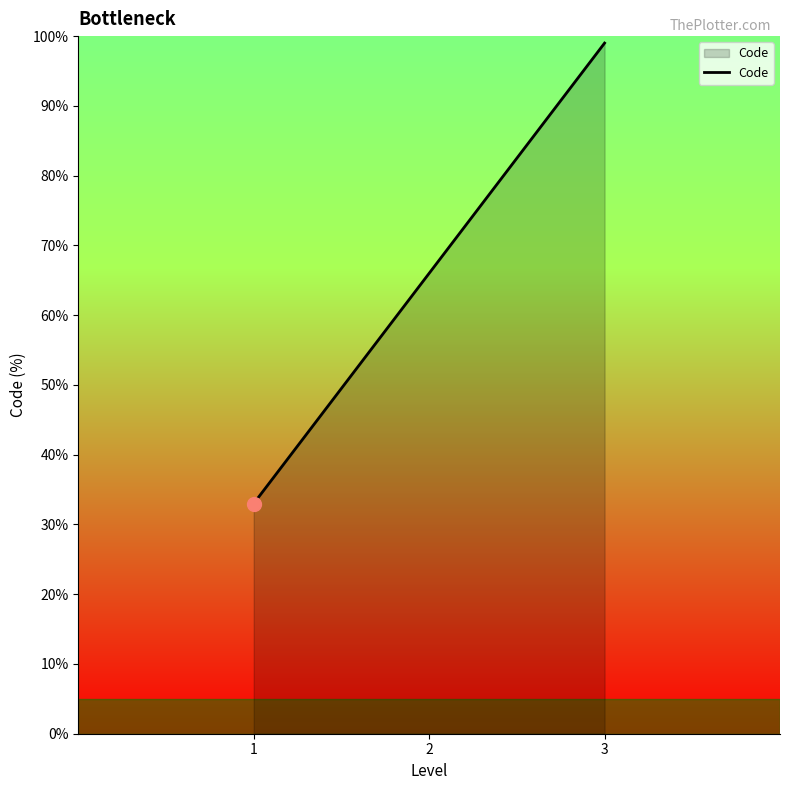

The value at 3 is 99. True or false?

True